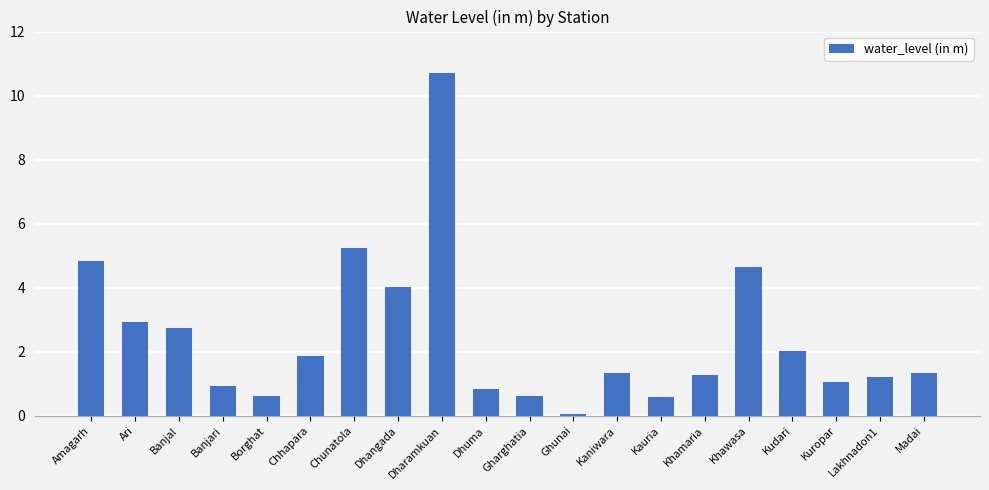

Where does the data first go above 1?

Amagarh